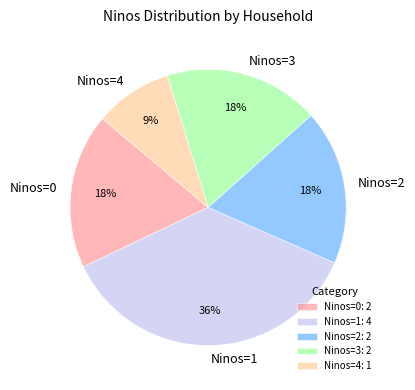

The Ninos=3 slice represents 11% of the pie. True or false?

False